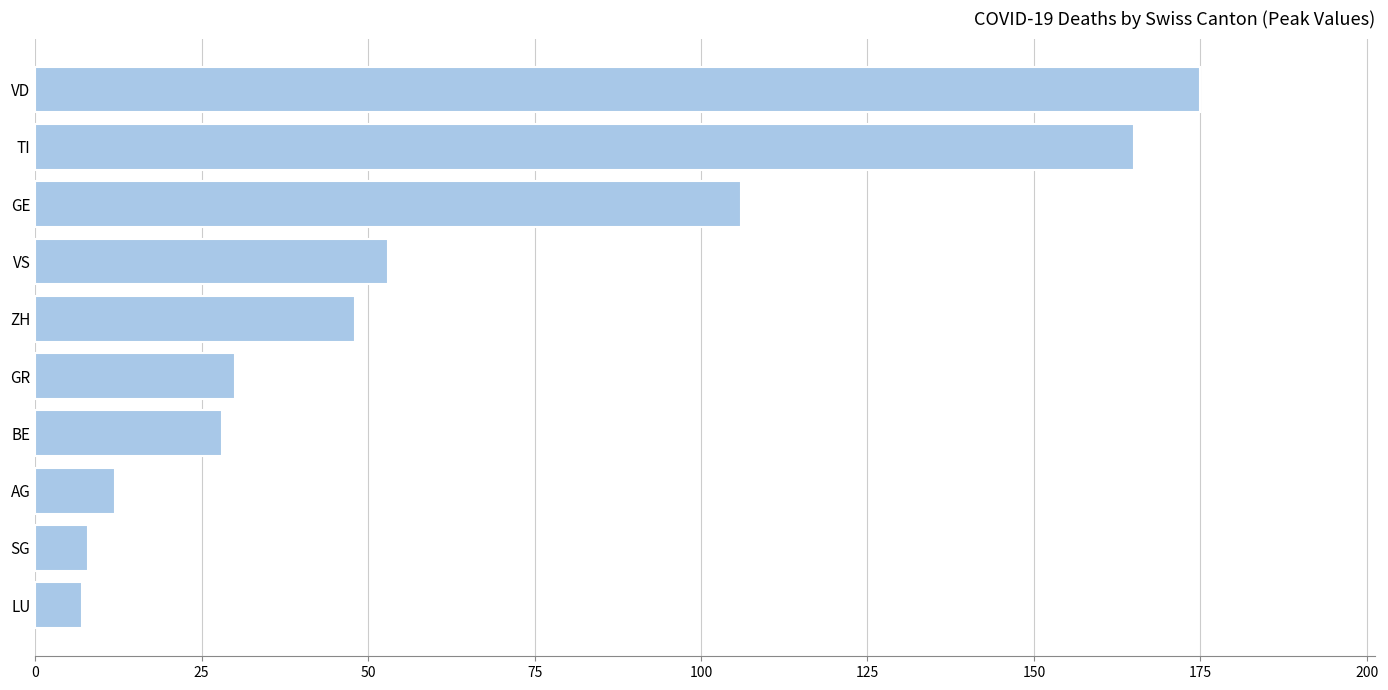

Is it true that the value at GR is 30?

True